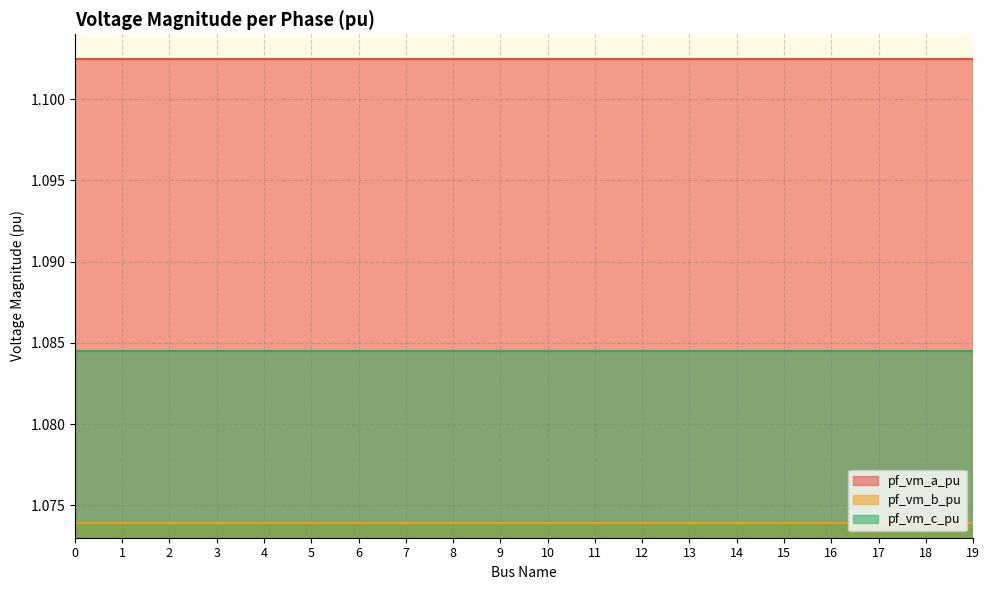

How many lines are shown in the chart?

3